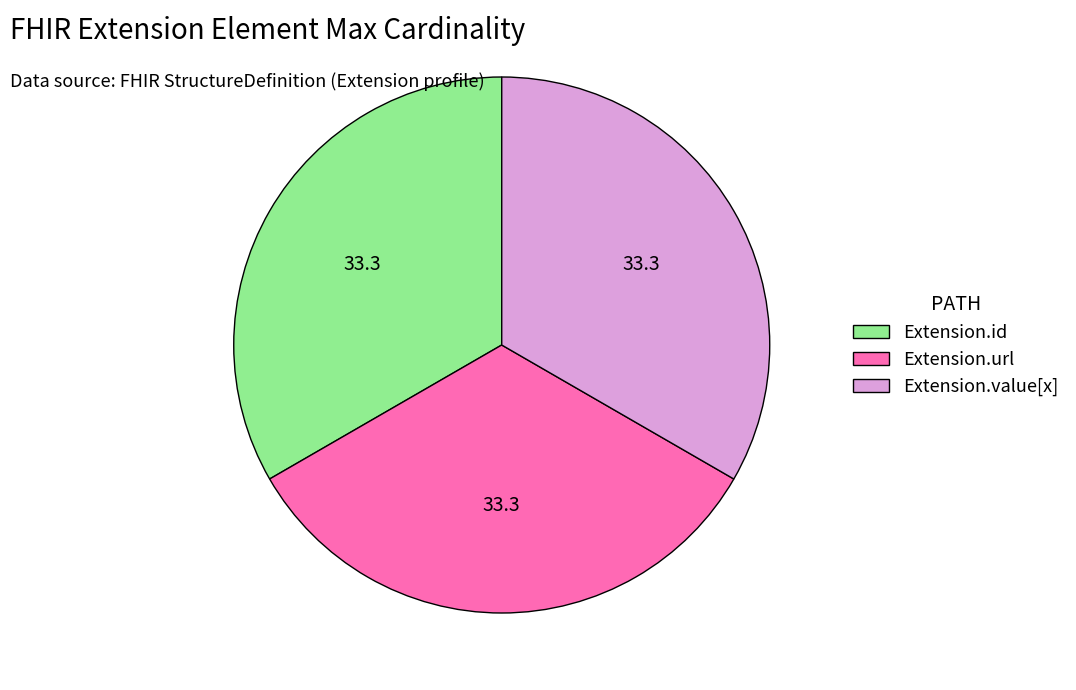

How many segments does this pie chart have?

3